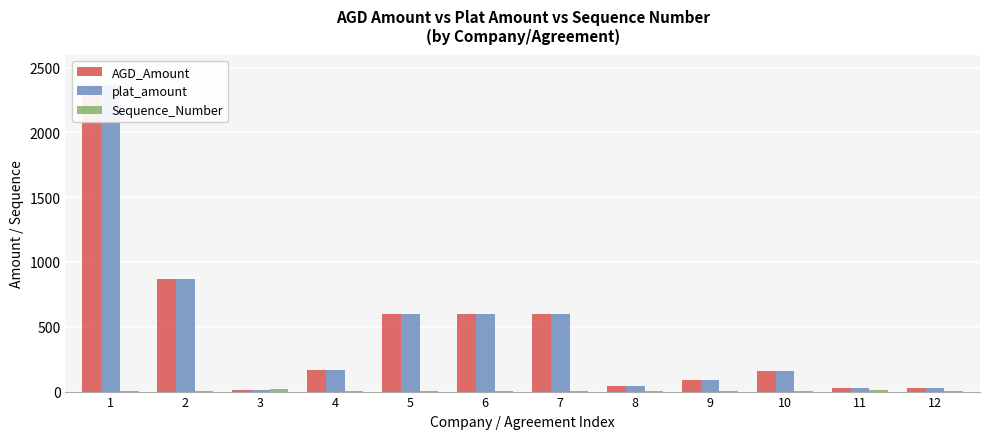

What is the total value across all series at 9?

180.5